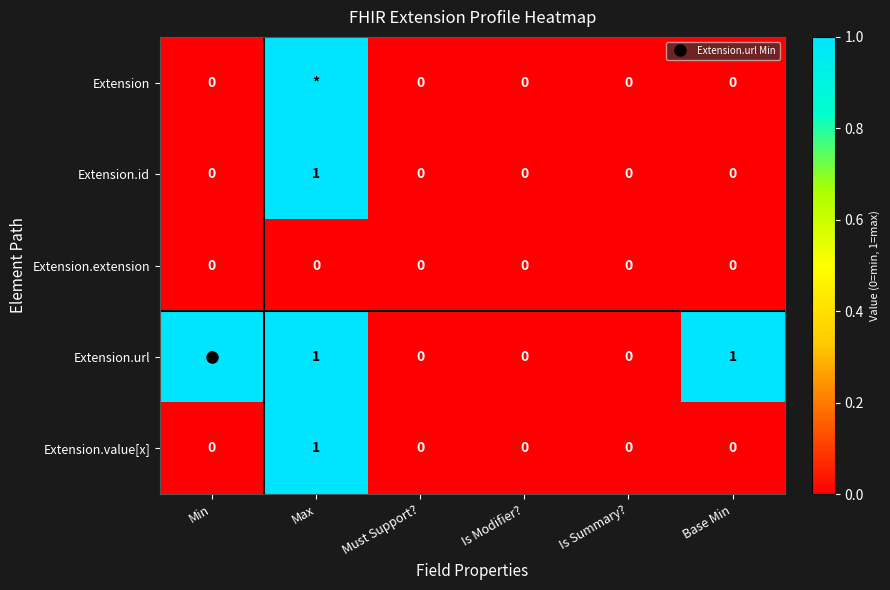

At which label does Extension reach its minimum?

Min